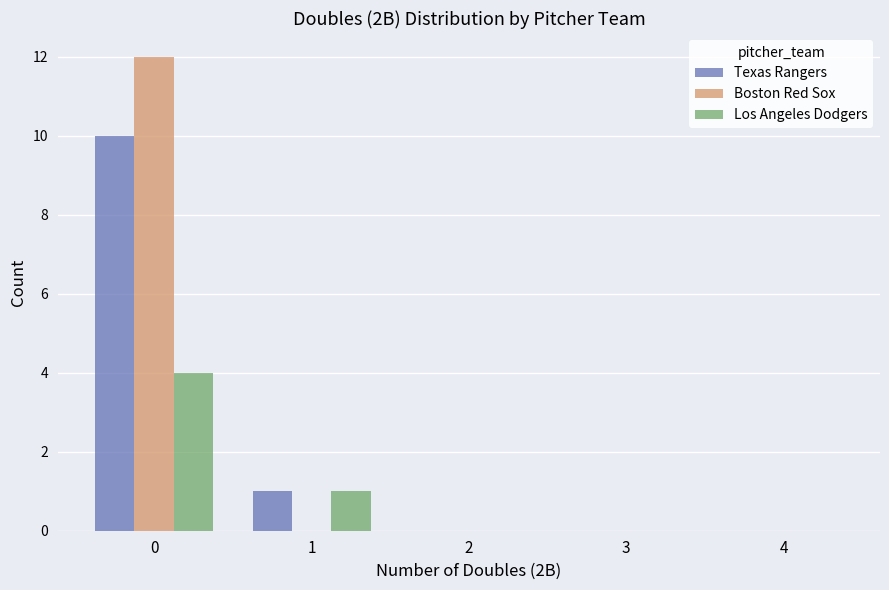

Which series changed the most between 0 and 2?

Boston Red Sox